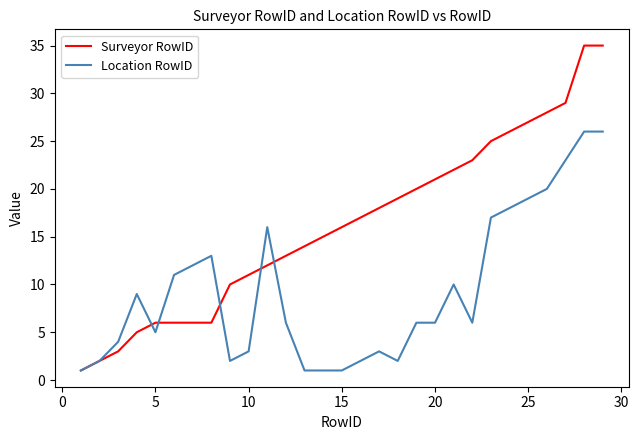

Which series has the largest range (max minus min)?

Surveyor RowID